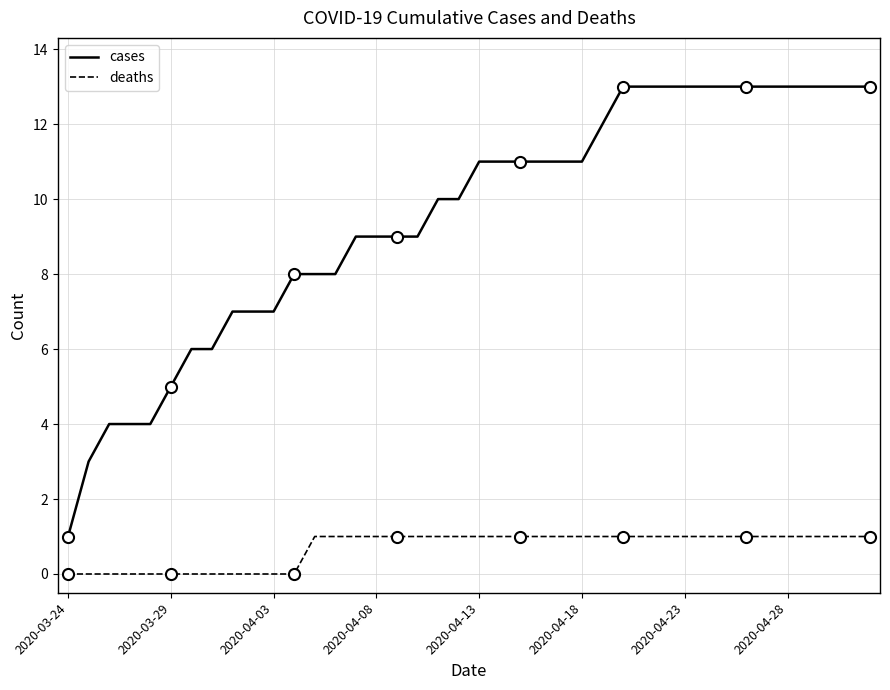

True or false: deaths and cases cross at least once.

False